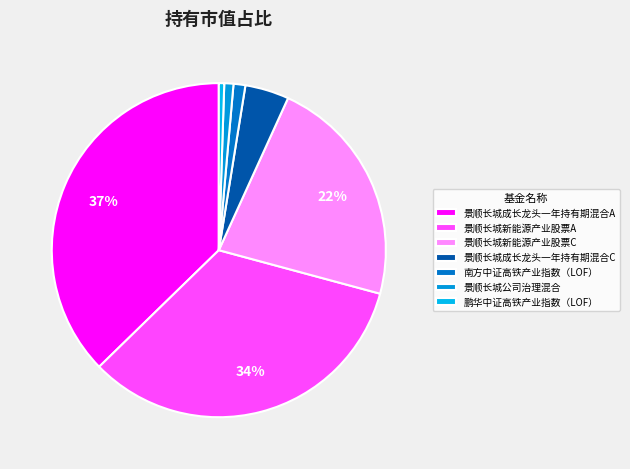

To the nearest percent, what percentage of the pie is 景顺长城成长龙头一年持有期混合C?

4%